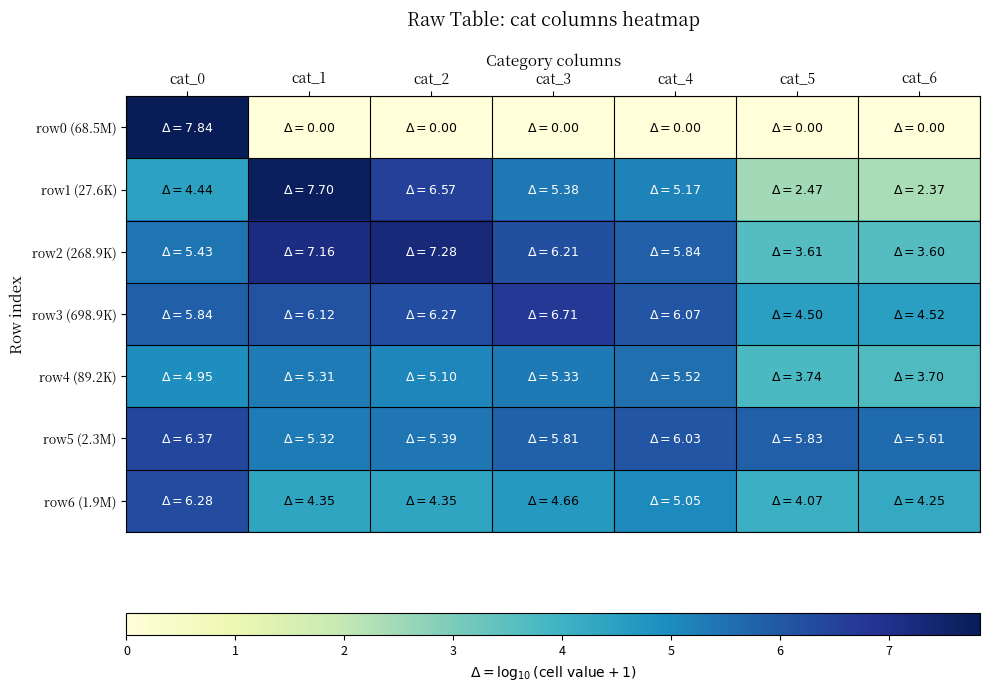

How many distinct data groups are displayed?

7